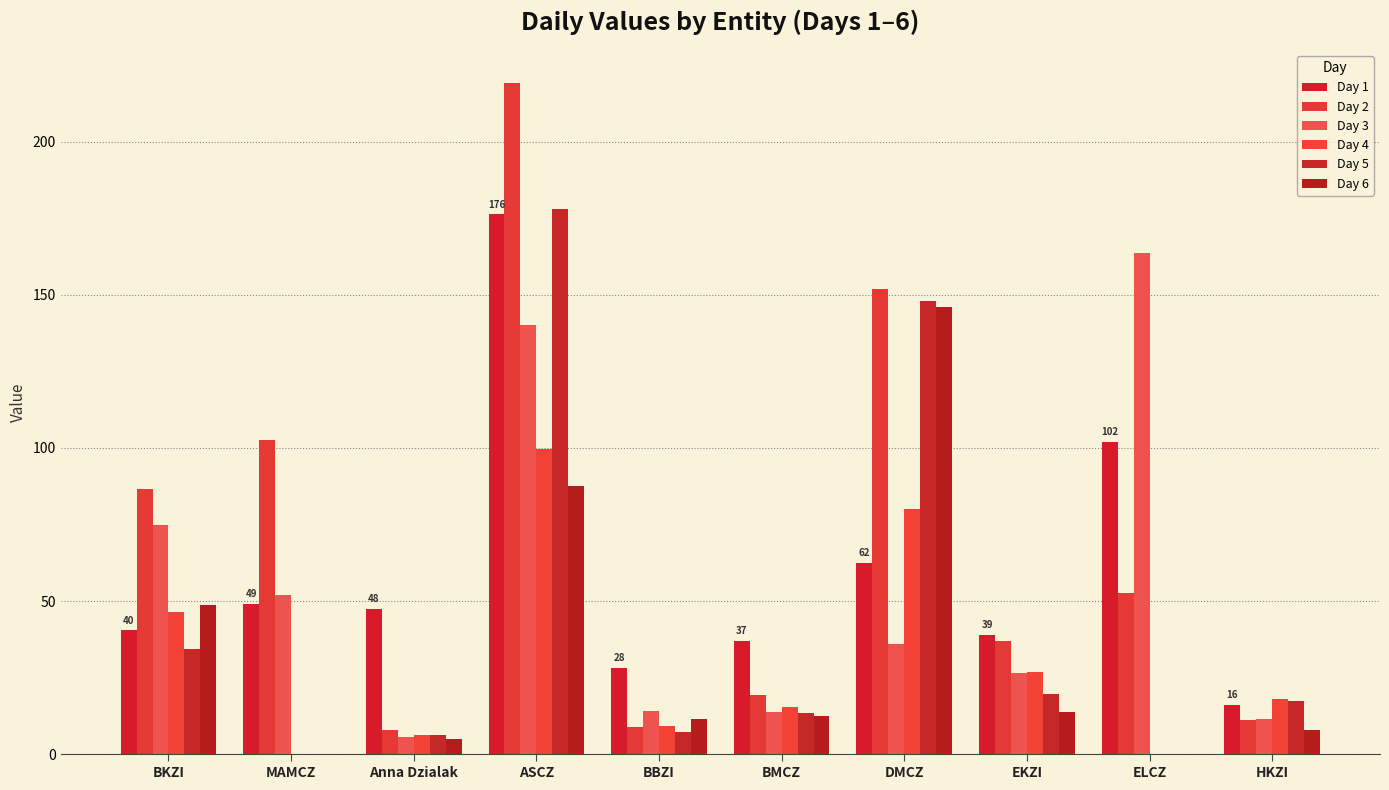

How many groups of bars are there?

10